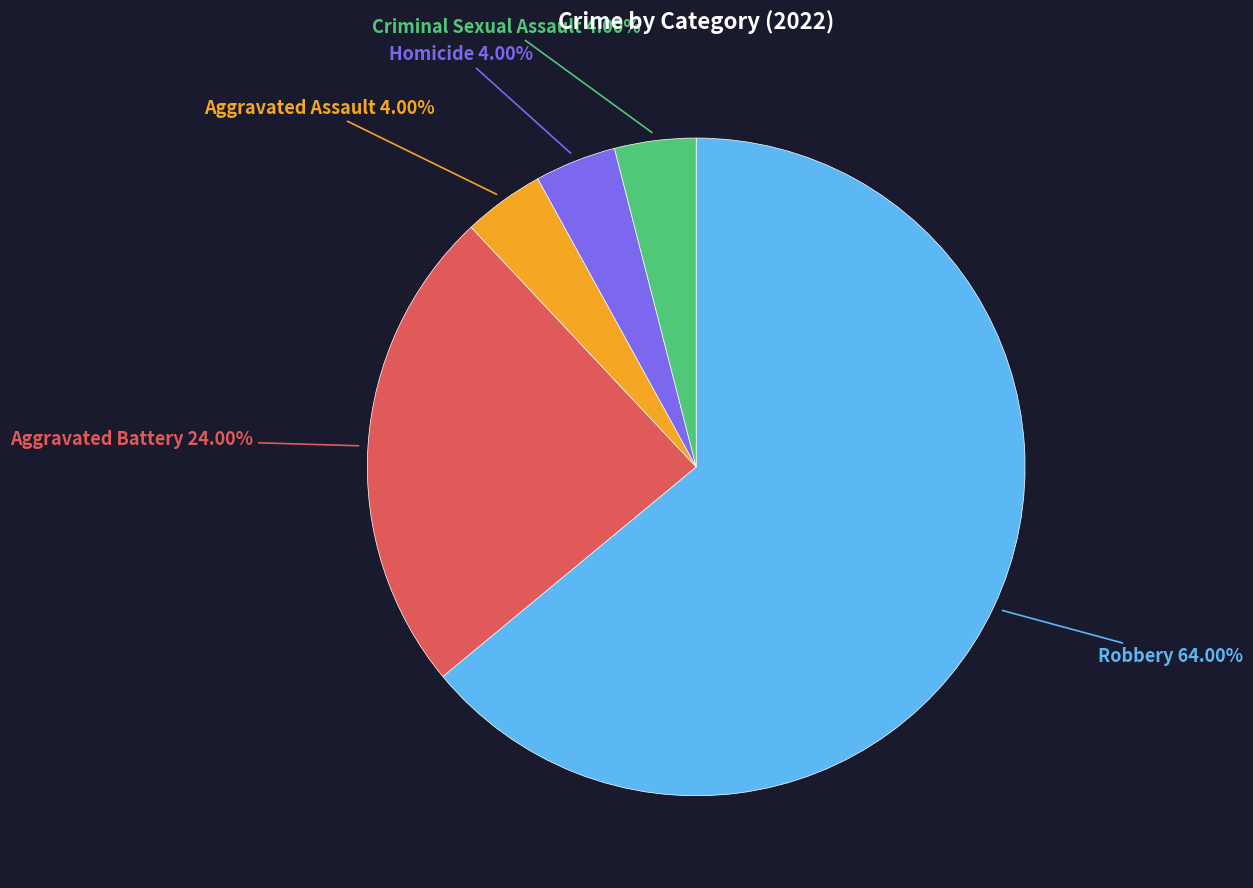

Does any single category account for the majority?

Yes